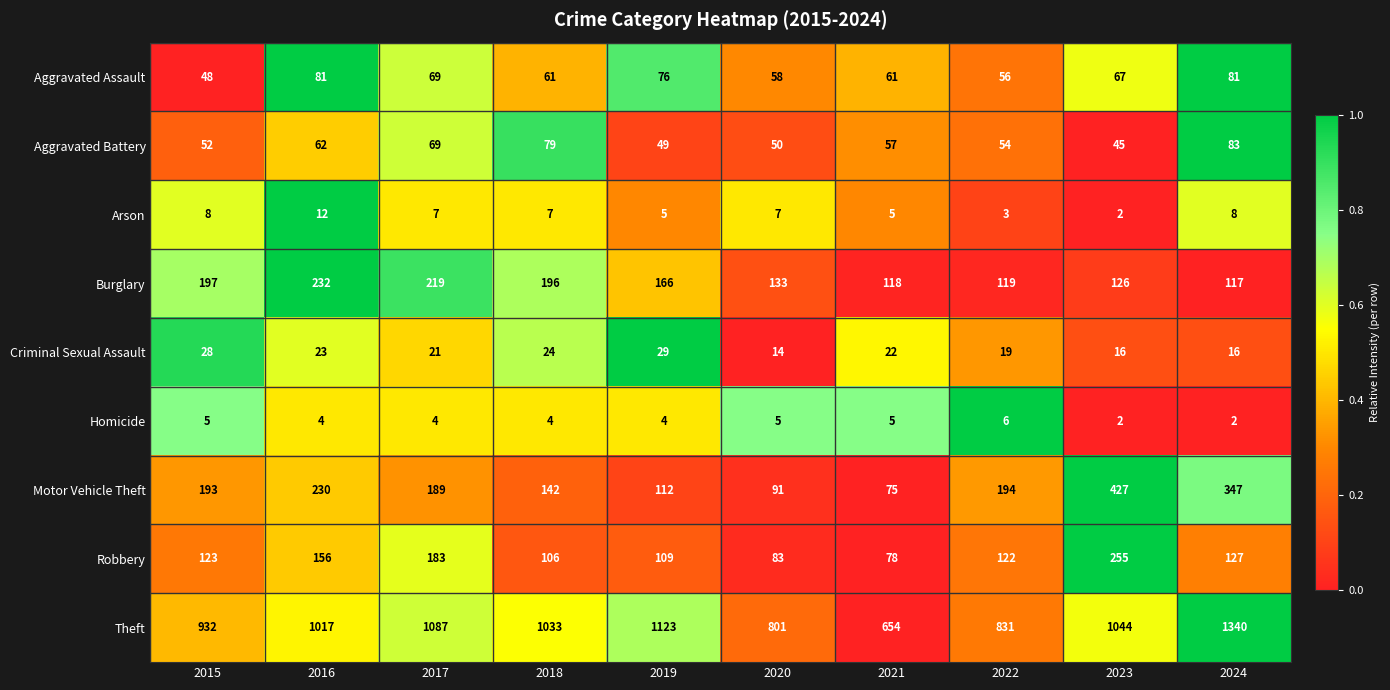

What is the difference between the Burglary values at 2023 and 2015?

71